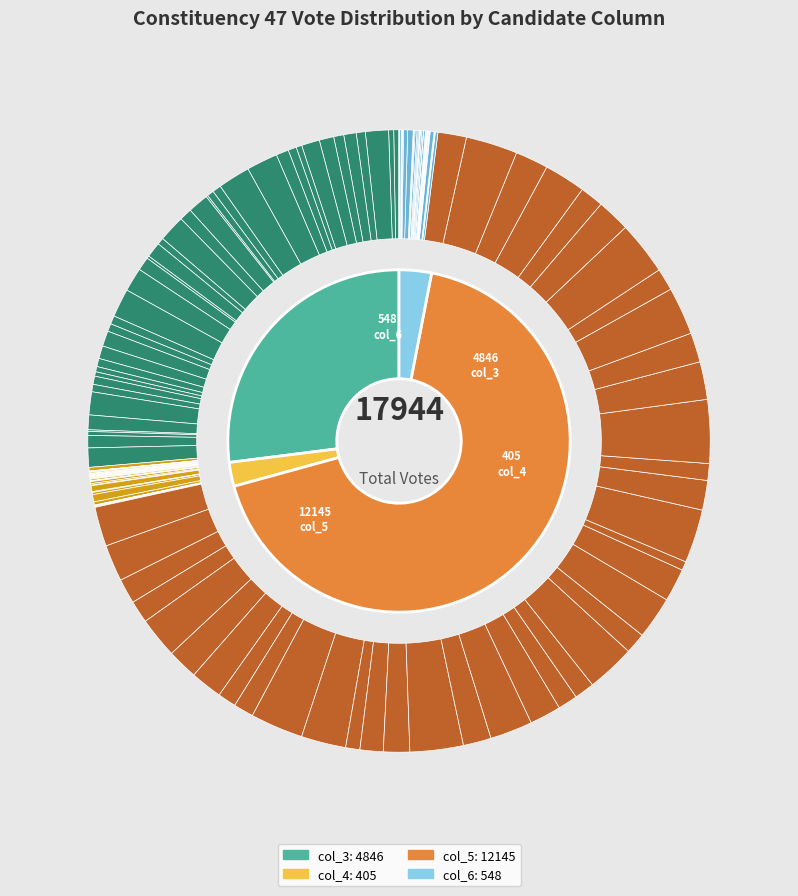

Is 47010 the majority of the pie?

No